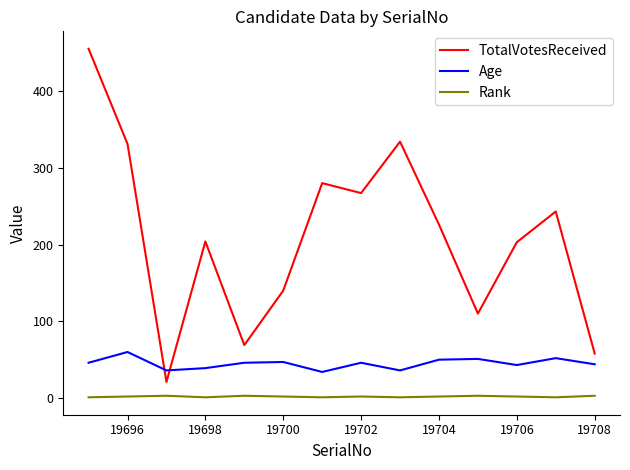

What is the highest value of the TotalVotesReceived series?

455